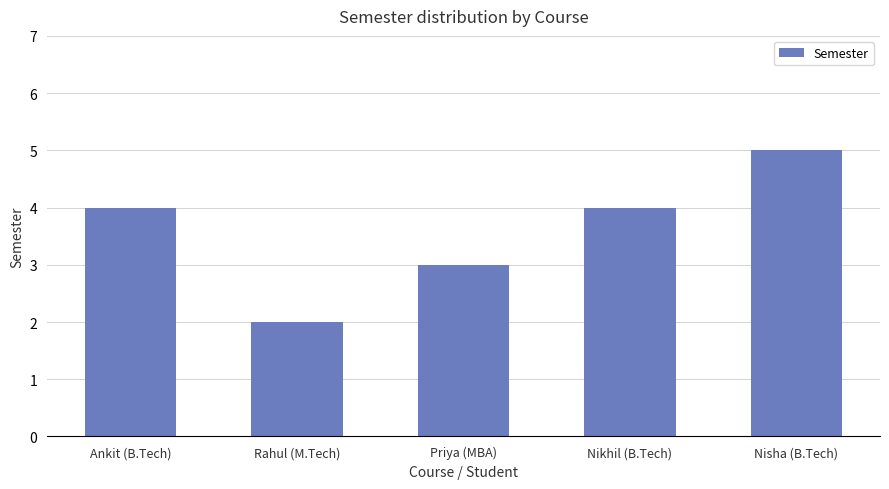

What is the label of the 2nd bar from the right?

Nikhil (B.Tech)